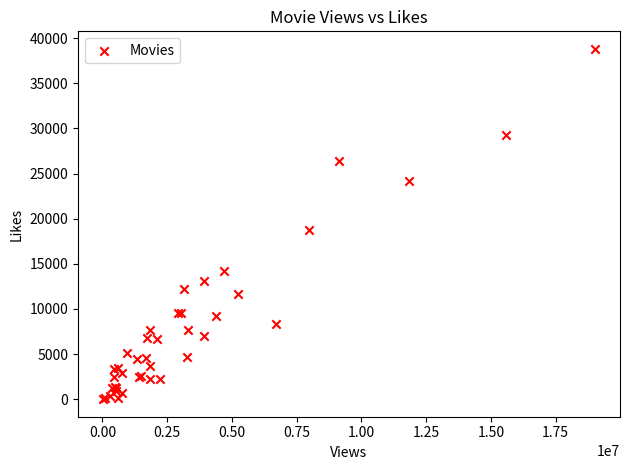

What Y value in the scatter plot is closest to 19405?

18690